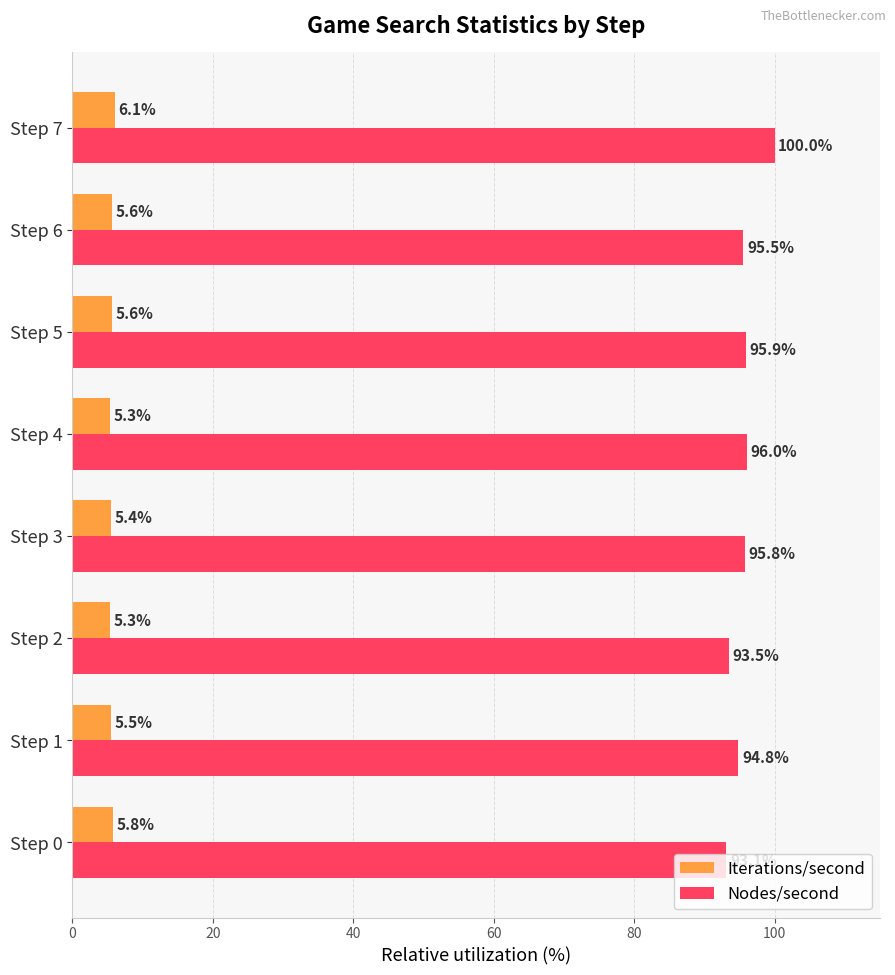

List the series in order of their peak value, highest first.

Nodes/second, Iterations/second